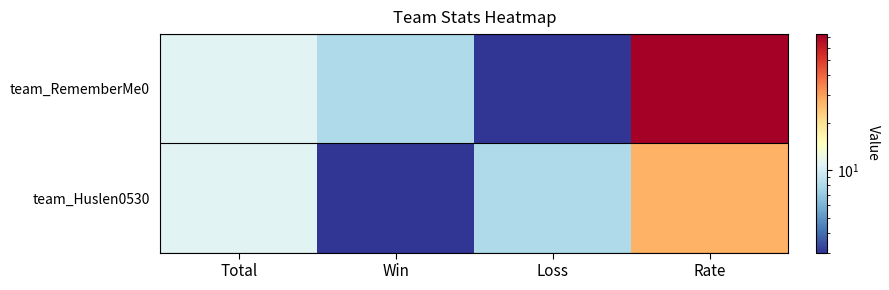

Which series changed the most between Win and Rate?

team_RememberMe0